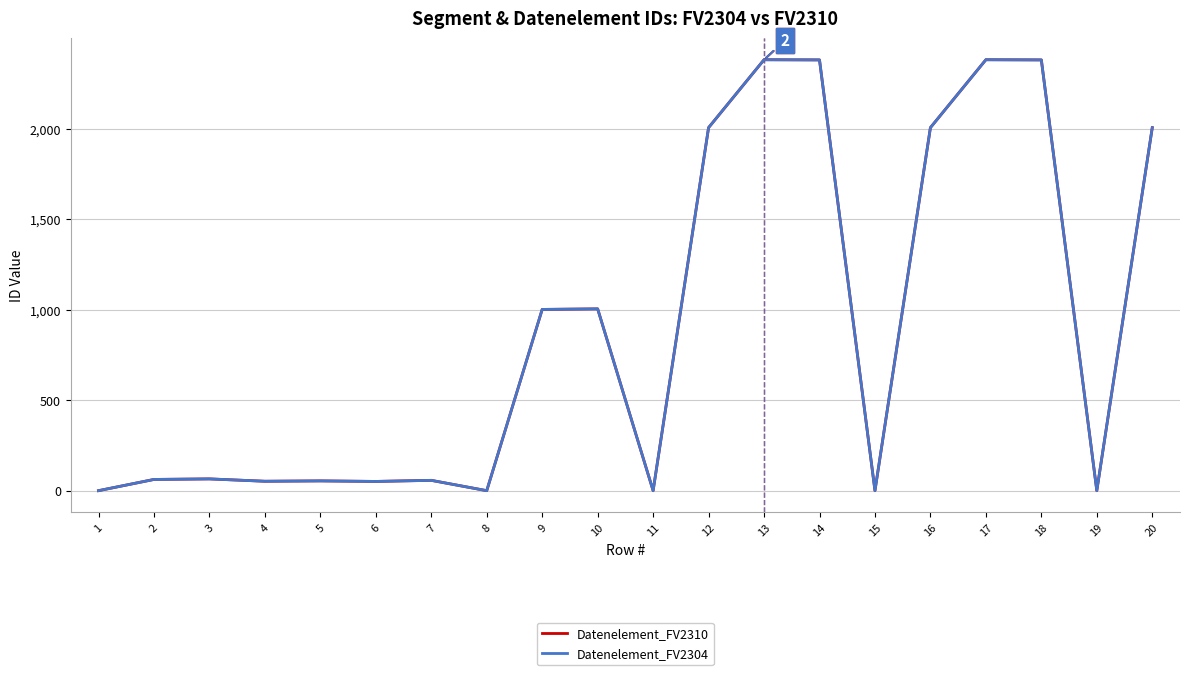

How many lines are shown in the chart?

2